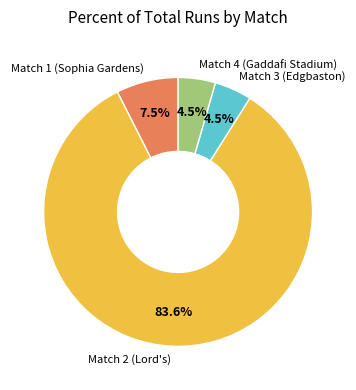

What portion of the pie excludes Match 4 (Gaddafi Stadium)?

95.5%